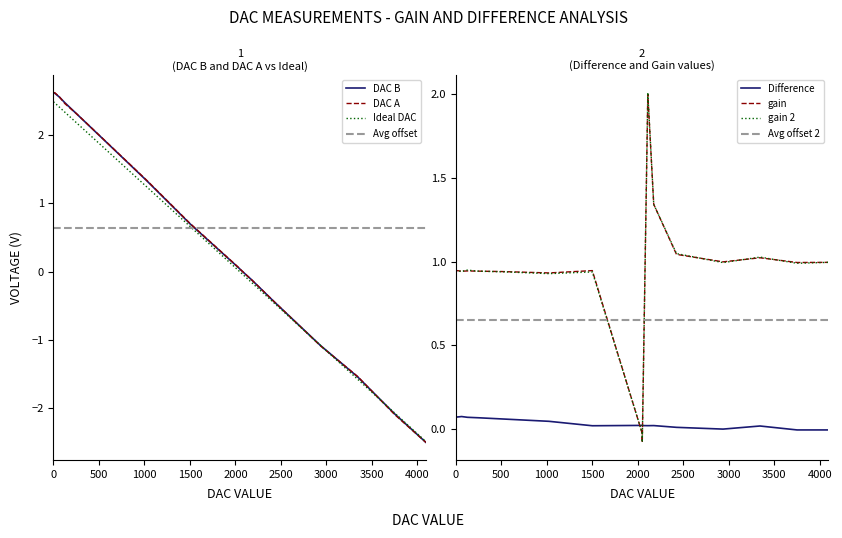

Reading right to left, extract all data points from this chart.

DAC B: -2.5	-2.1	-1.5	-1.1	-0.4	-0.1	-0.0	0.0	0.0	0.7	1.3	2.0	2.3	2.5	2.6	2.6	2.6	2.6
DAC A: -2.5	-2.1	-1.5	-1.1	-0.4	-0.1	-0.0	0.0	0.0	0.7	1.3	2.0	2.3	2.5	2.6	2.6	2.6	2.6
Ideal DAC: -2.5	-2.1	-1.6	-1.1	-0.5	-0.2	-0.1	-0.0	-0.0	0.7	1.2	1.9	2.2	2.3	2.4	2.5	2.5	2.5
Difference: -0.0	-0.0	0.0	-0.0	0.0	0.0	0.0	0.0	0.0	0.0	0.0	0.1	0.1	0.1	0.1	0.1	0.1	0.1
gain: 1.0	1.0	1.0	1.0	1.0	1.3	2.0	-0.1	-0.0	0.9	0.9	0.9	0.9	0.9	0.9	0.9	0.9	0.9
gain 2: 1.0	1.0	1.0	1.0	1.0	1.3	2.0	-0.1	-0.0	0.9	0.9	0.9	0.9	0.9	0.9	0.9	0.9	0.9